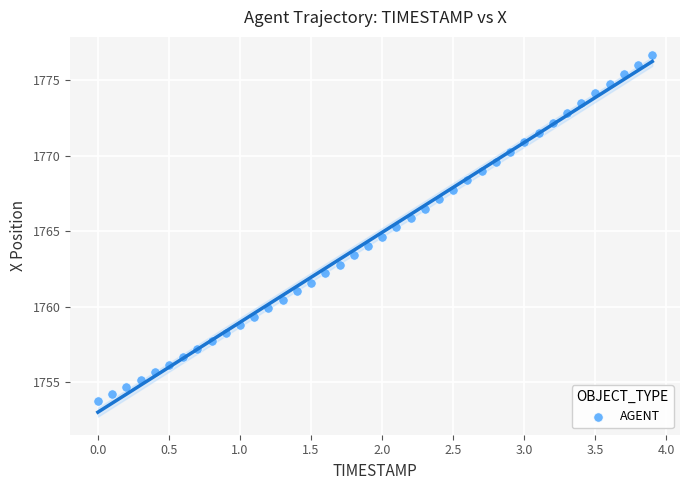

What is the range of Y values (max minus min)?

22.9